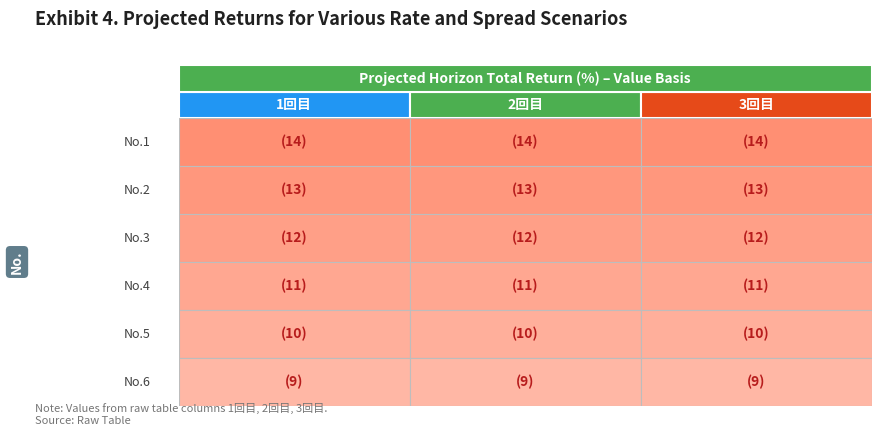

Is it true that 2回目 equals 4 at 23?

False